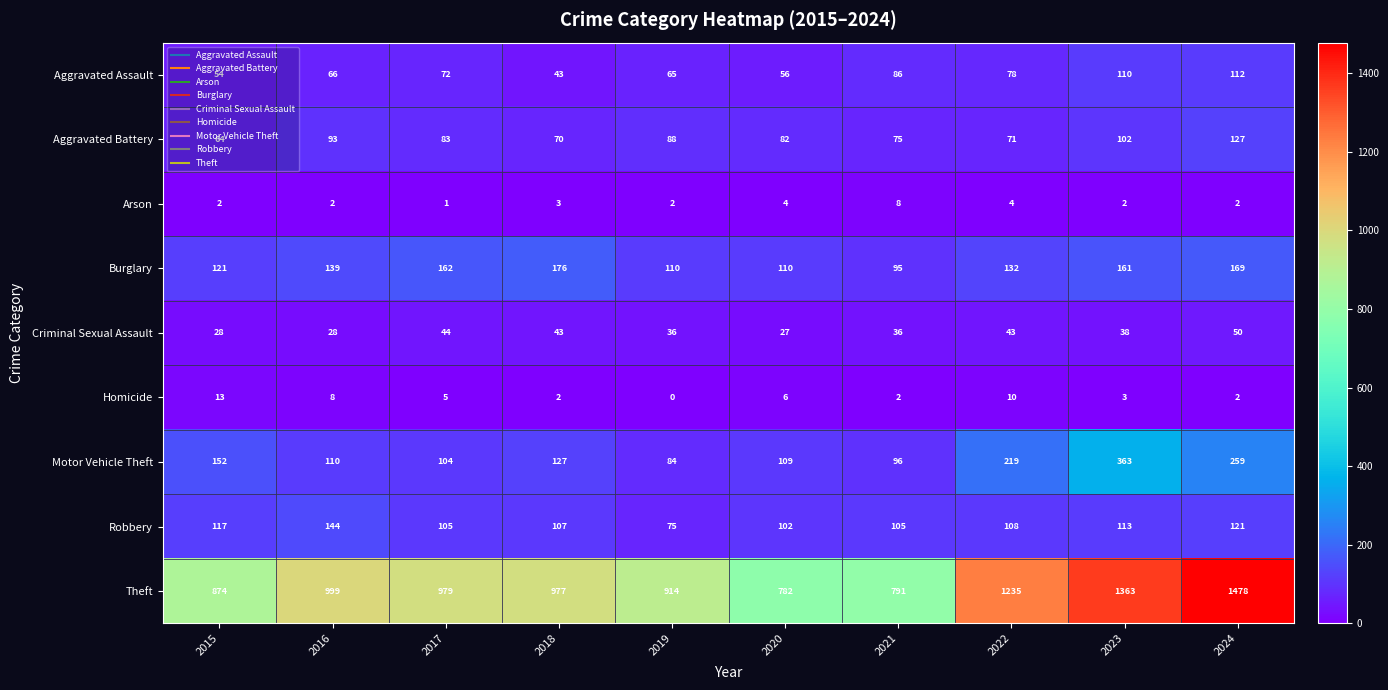

What is the sum of the Criminal Sexual Assault values at 2022 and 2021?

79